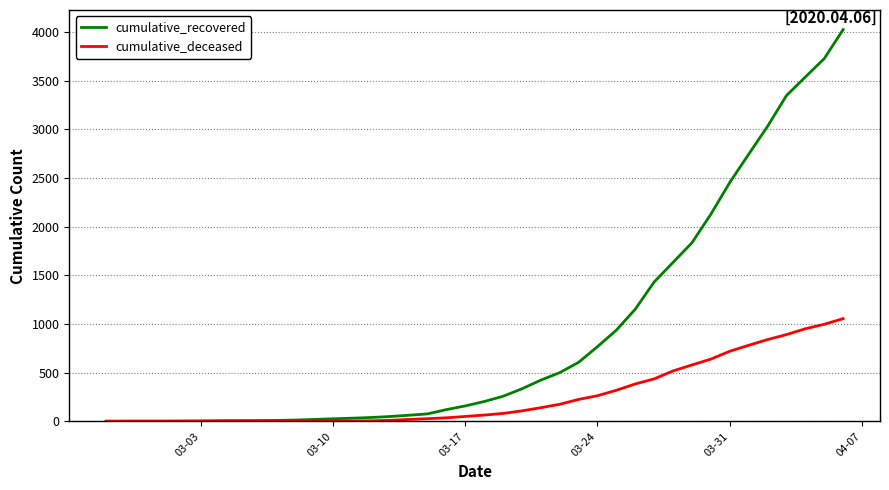

Which series has the widest spread of values?

cumulative_recovered